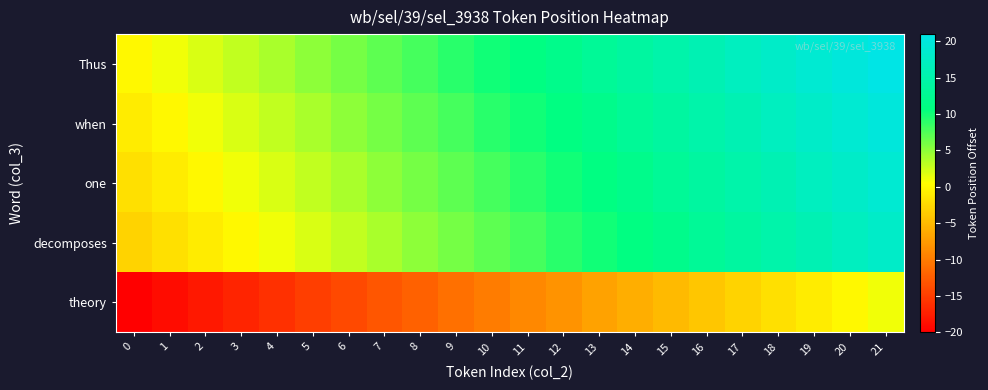

Which series changed the most between 1 and 19?

Thus